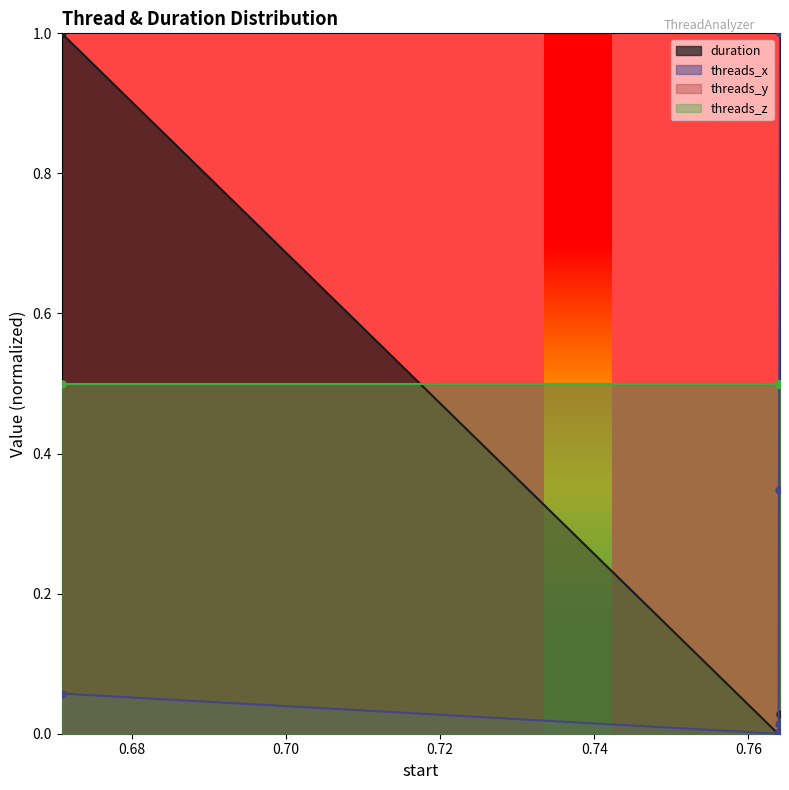

Which series ends up on top after the final intersection of duration and threads_x?

threads_x